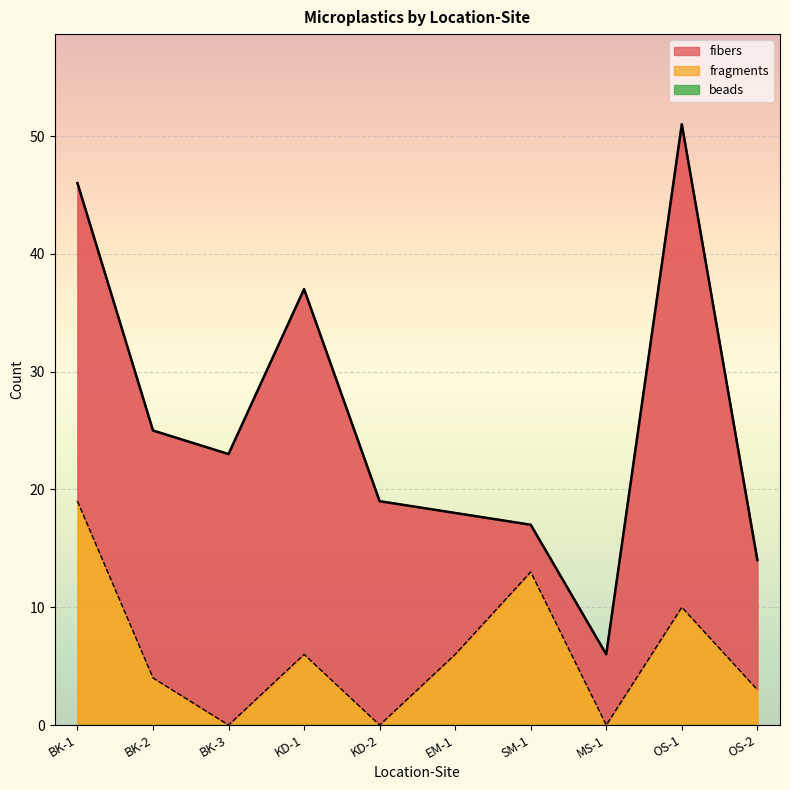

Reading left to right, what are all the values shown in this chart?

fibers: BK-1=27	BK-2=21	BK-3=23	KD-1=31	KD-2=19	EM-1=12	SM-1=4	MS-1=6	OS-1=41	OS-2=11
fragments: BK-1=19	BK-2=4	BK-3=0	KD-1=6	KD-2=0	EM-1=6	SM-1=13	MS-1=0	OS-1=10	OS-2=3
beads: BK-1=0	BK-2=0	BK-3=0	KD-1=0	KD-2=0	EM-1=0	SM-1=0	MS-1=0	OS-1=0	OS-2=0